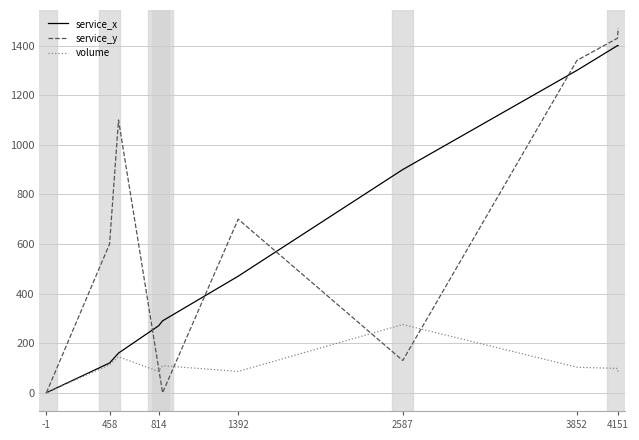

Which series has the widest spread of values?

service_y